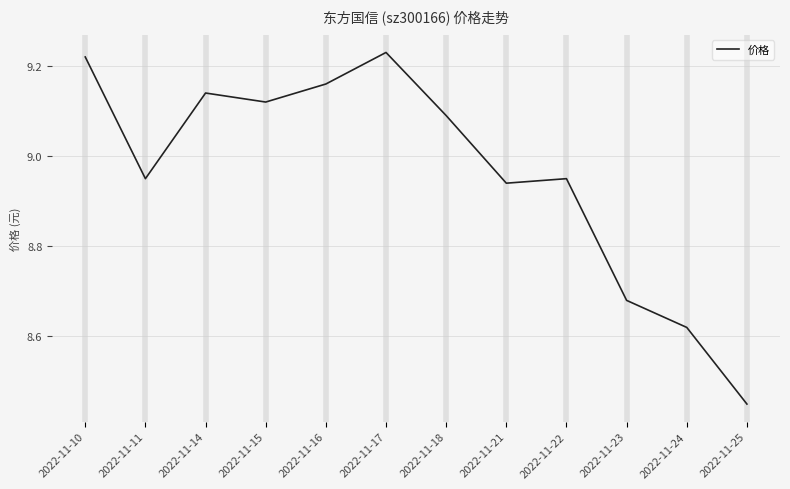

What is the change in value from 2022-11-14 to 2022-11-23?

-0.5